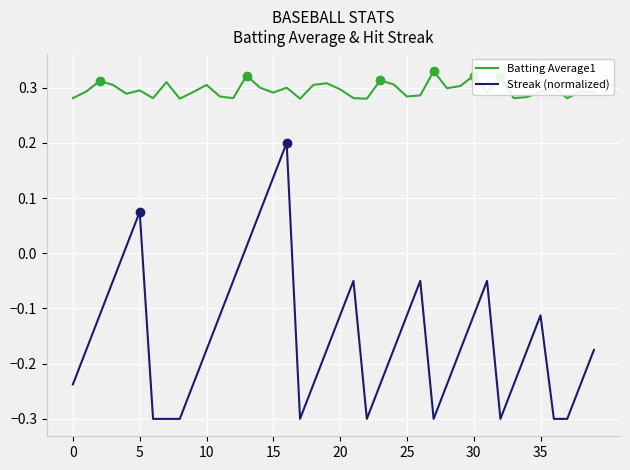

True or false: Streak (normalized) and Batting Average1 intersect in this chart.

False